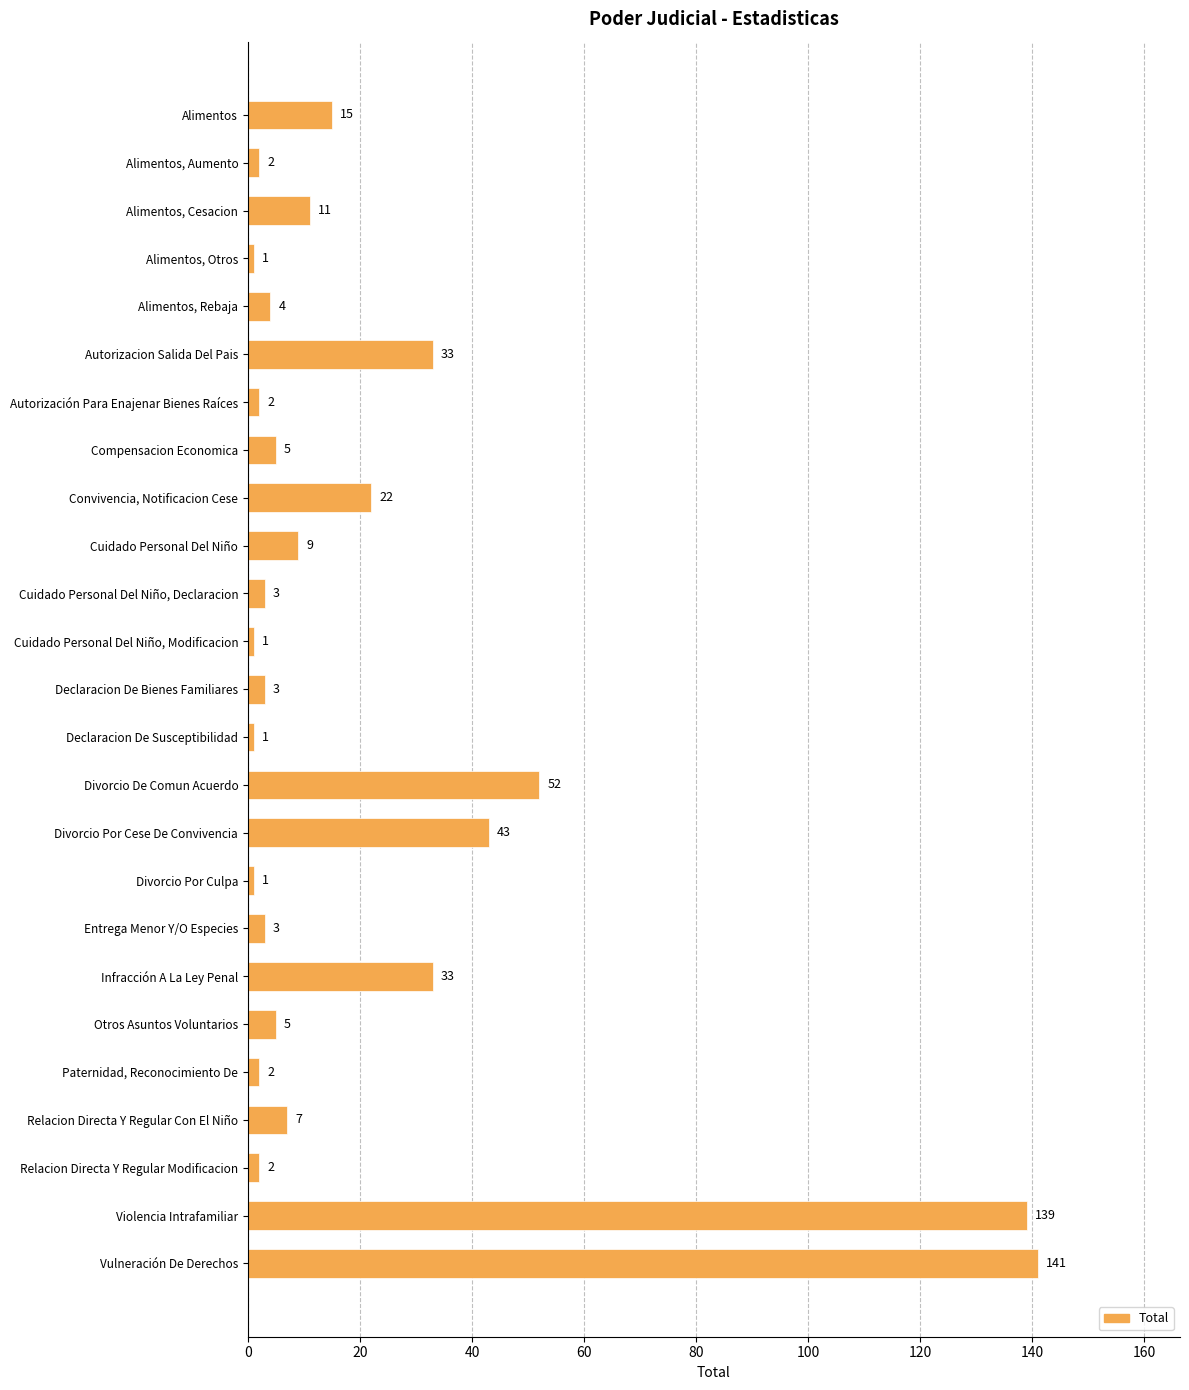

True or false: the data shows 4 at Alimentos, Rebaja.

True